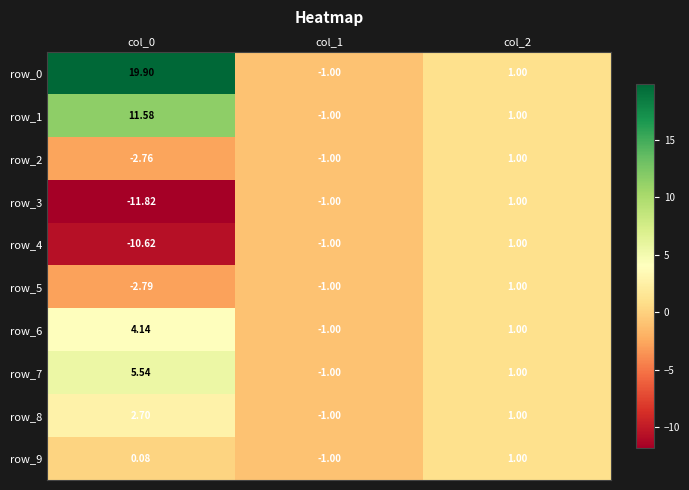

The row_4 series shows -0.4 at col_1. True or false?

False